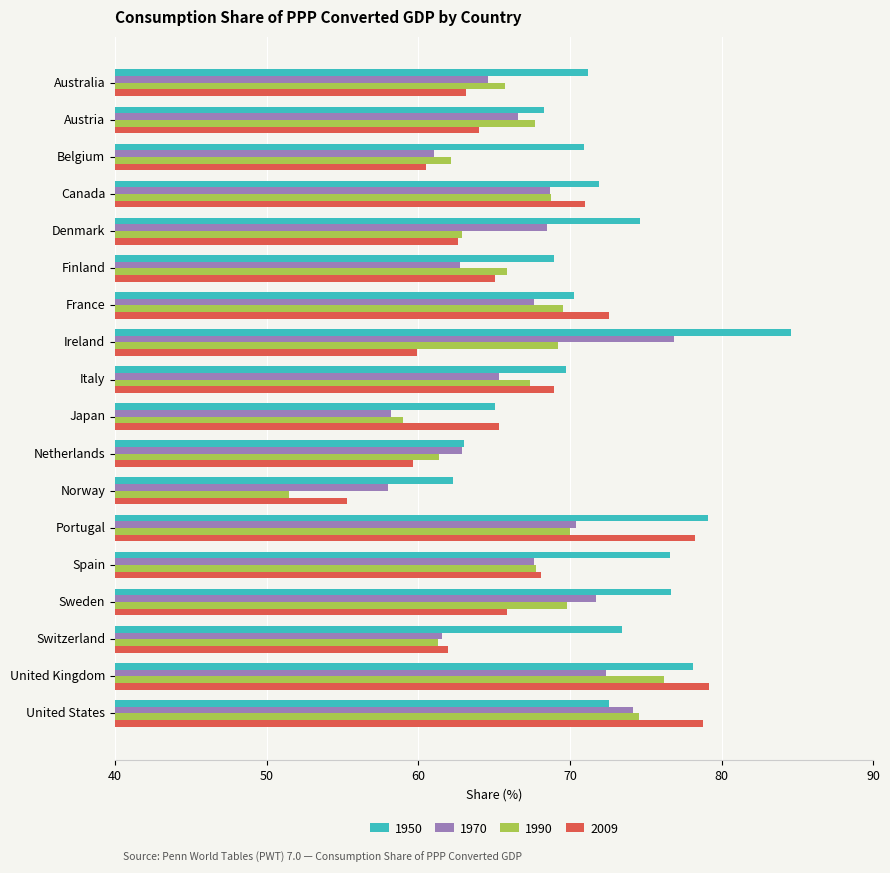

At how many categories does at least one series exceed 74?

7